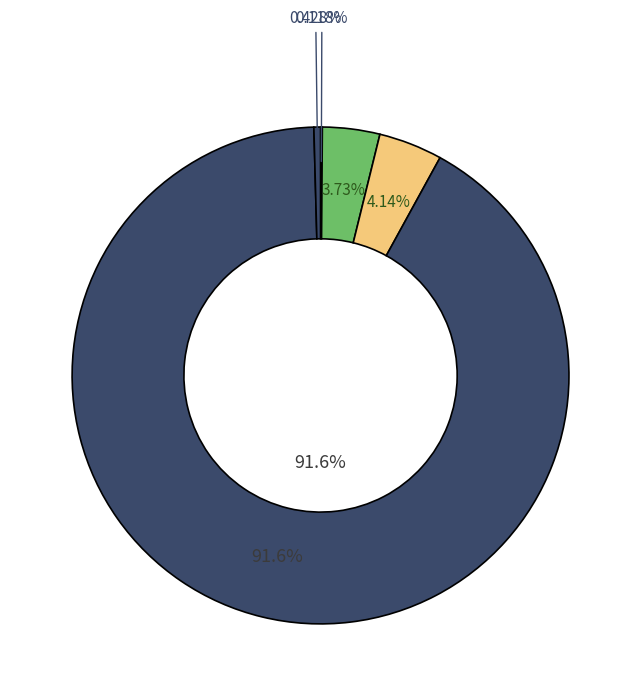

Combined, what portion of the pie is MAPE and Inference Time?

4.2%